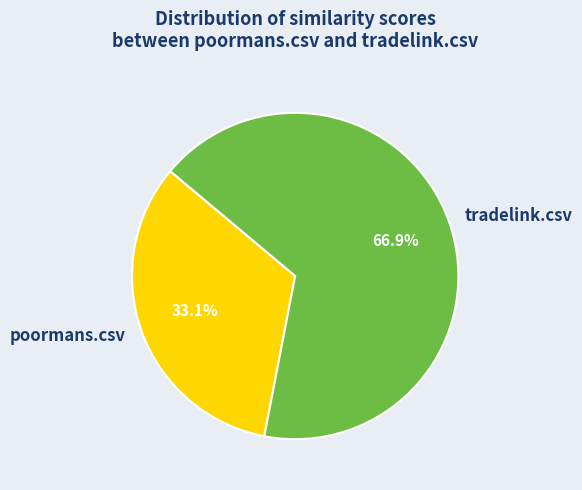

Is it true that tradelink.csv is 67% of the pie?

True